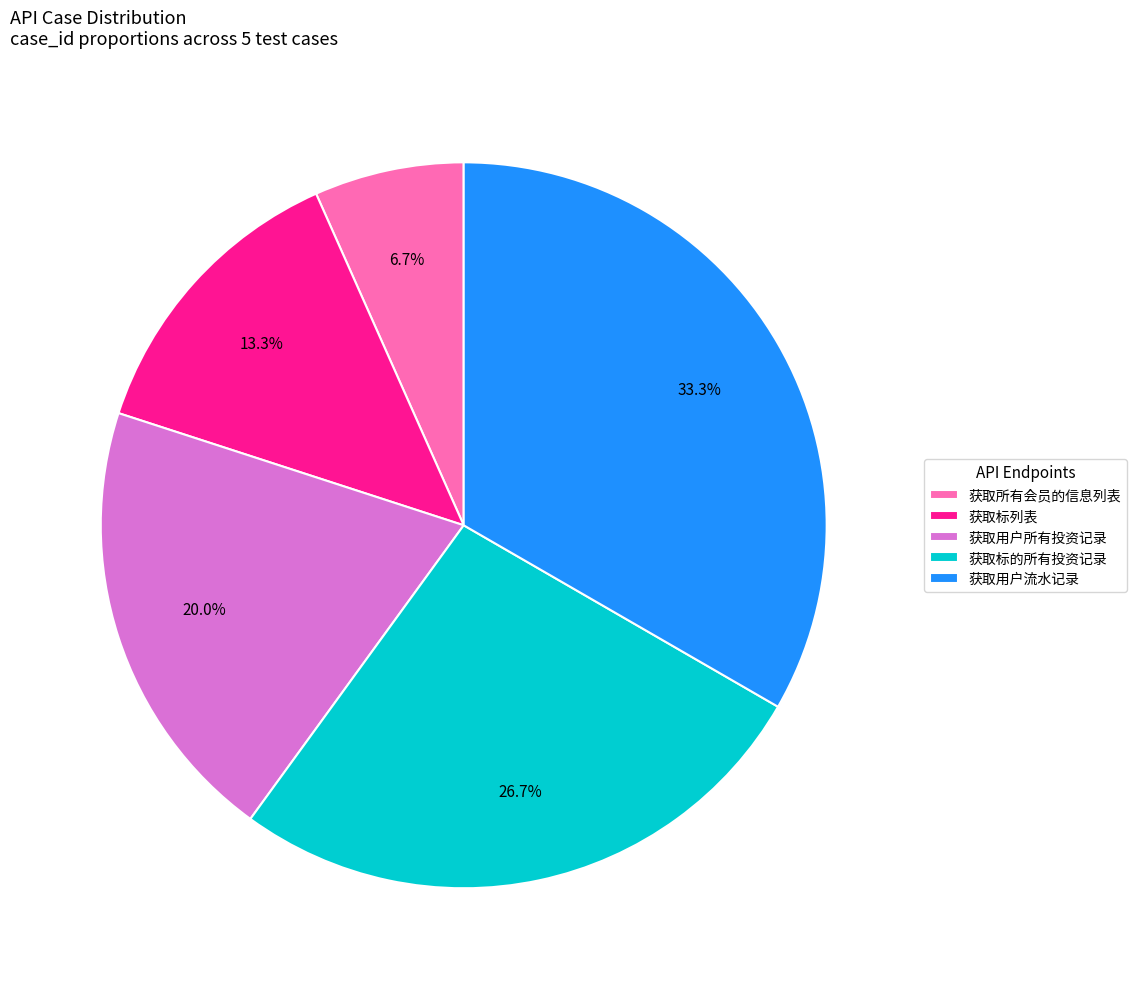

True or false: 获取所有会员的信息列表 accounts for 7% of the total.

True